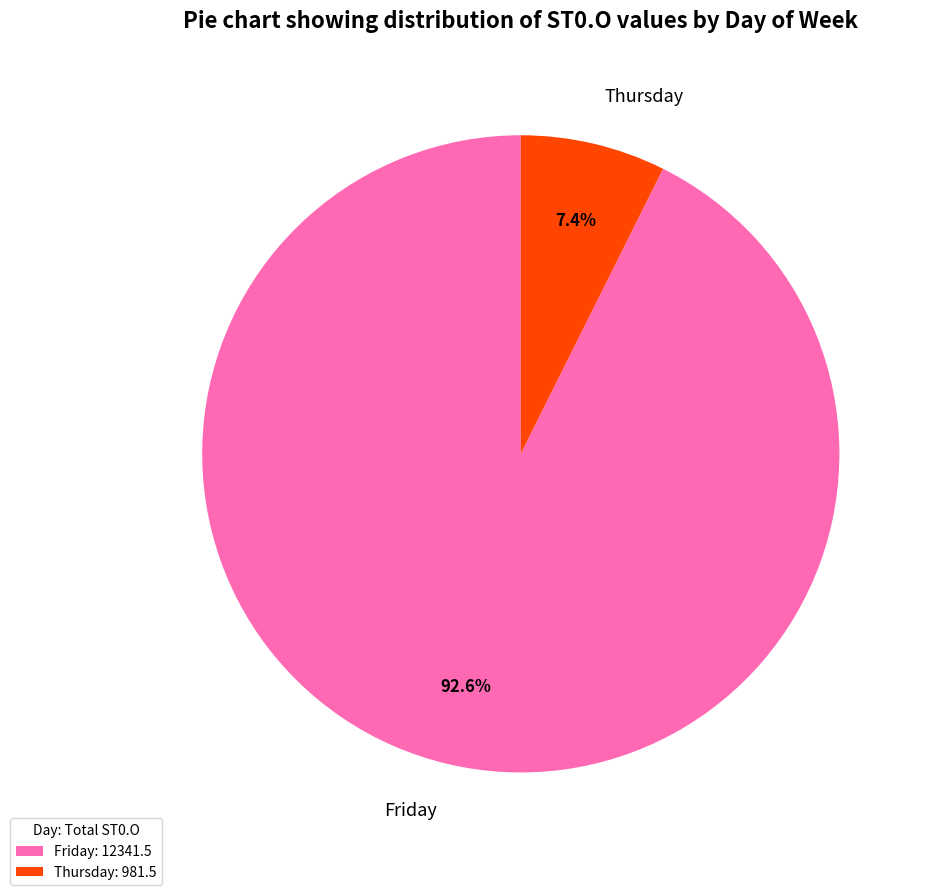

How many segments does this pie chart have?

2